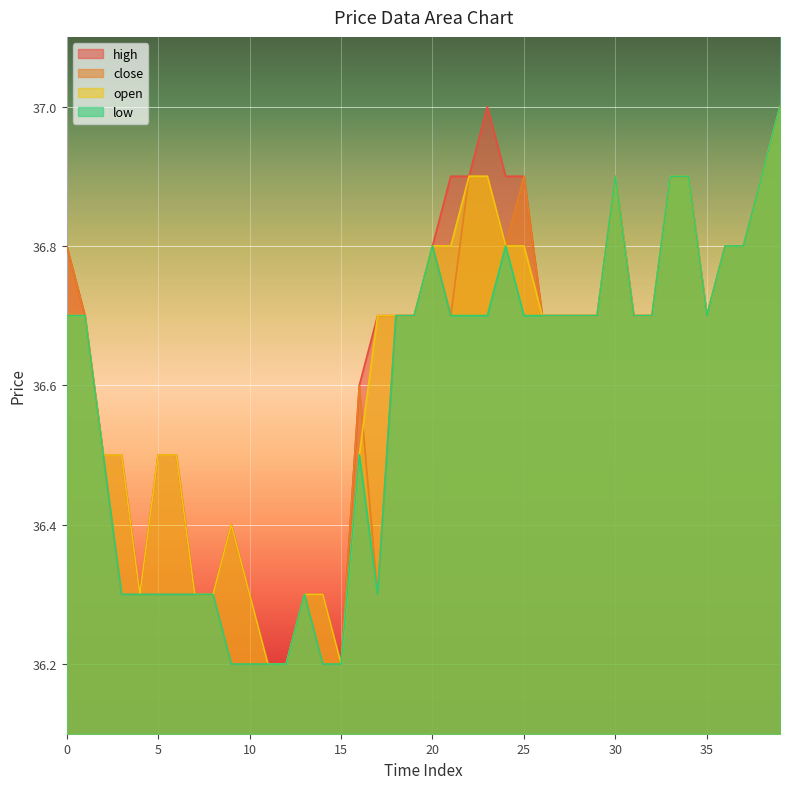

What is the minimum value for close?

36.2